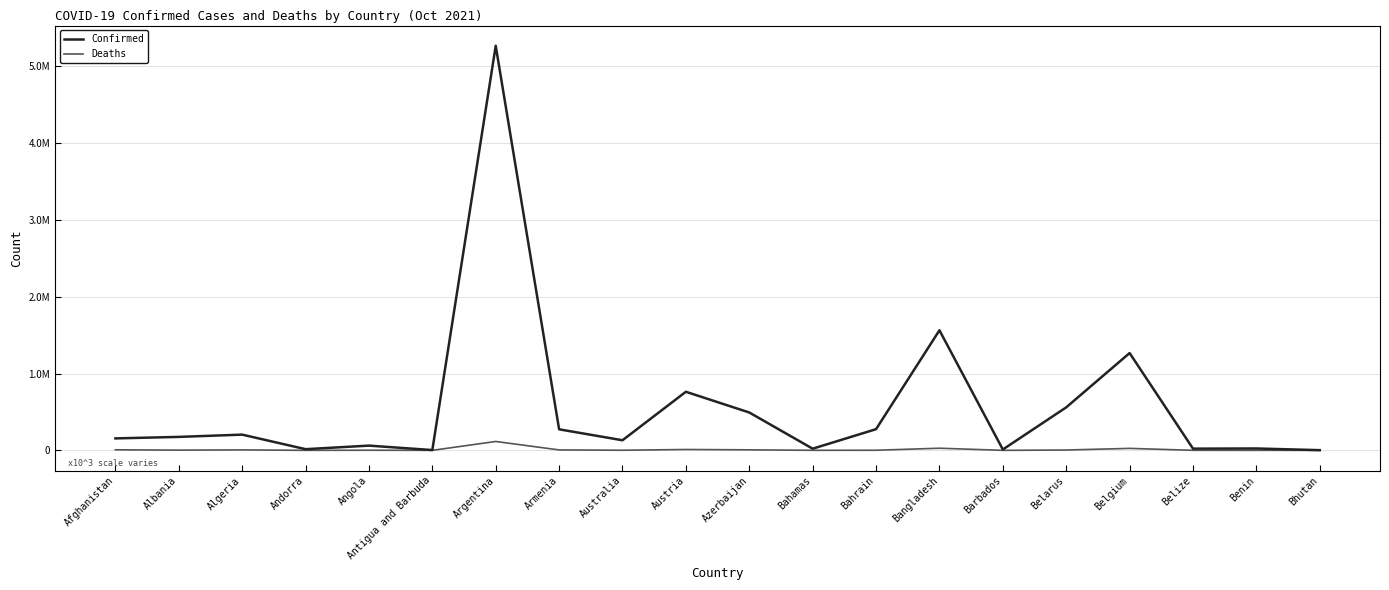

Rank the series at Austria from lowest to highest value.

Deaths, Confirmed